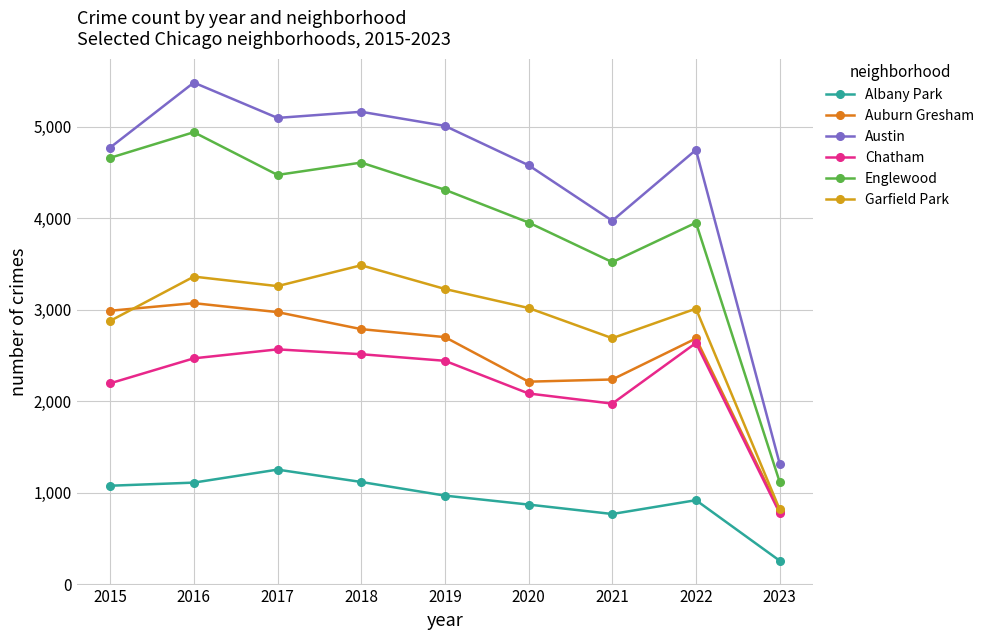

What is the average value of the Garfield Park series?

2860